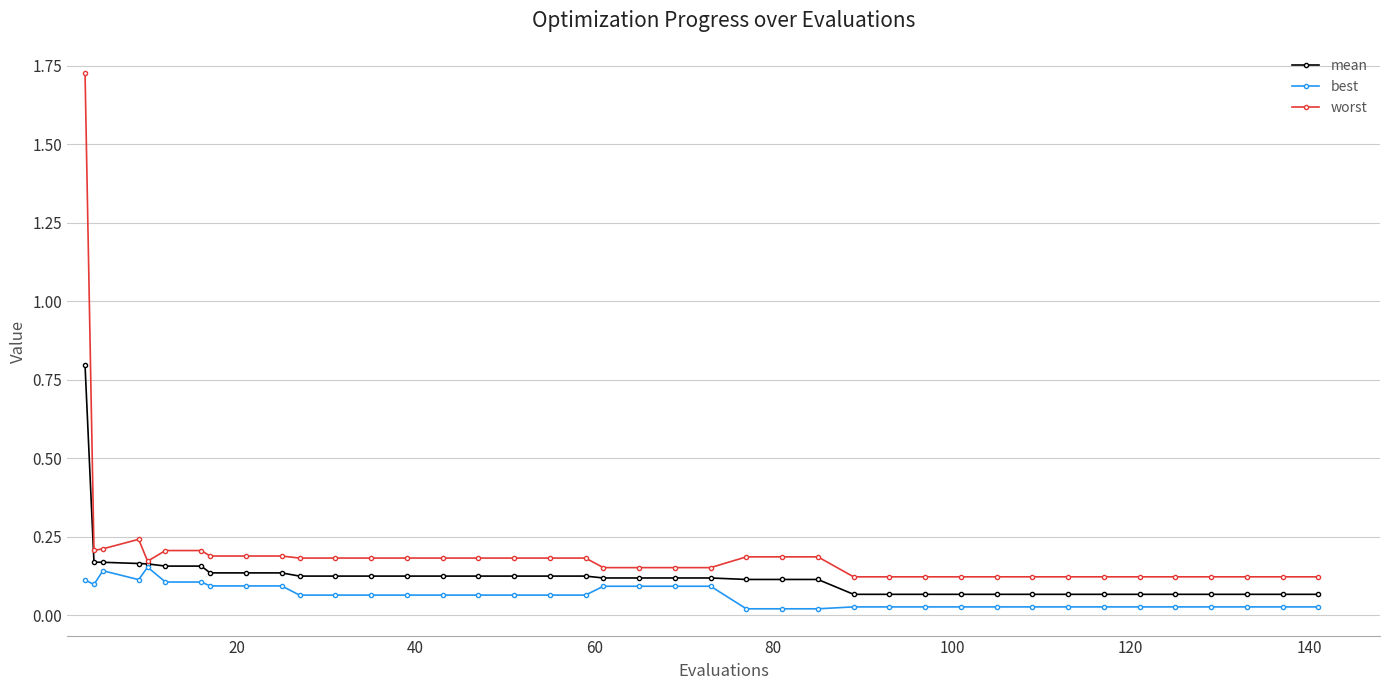

At how many categories does at least one series exceed 0?

40